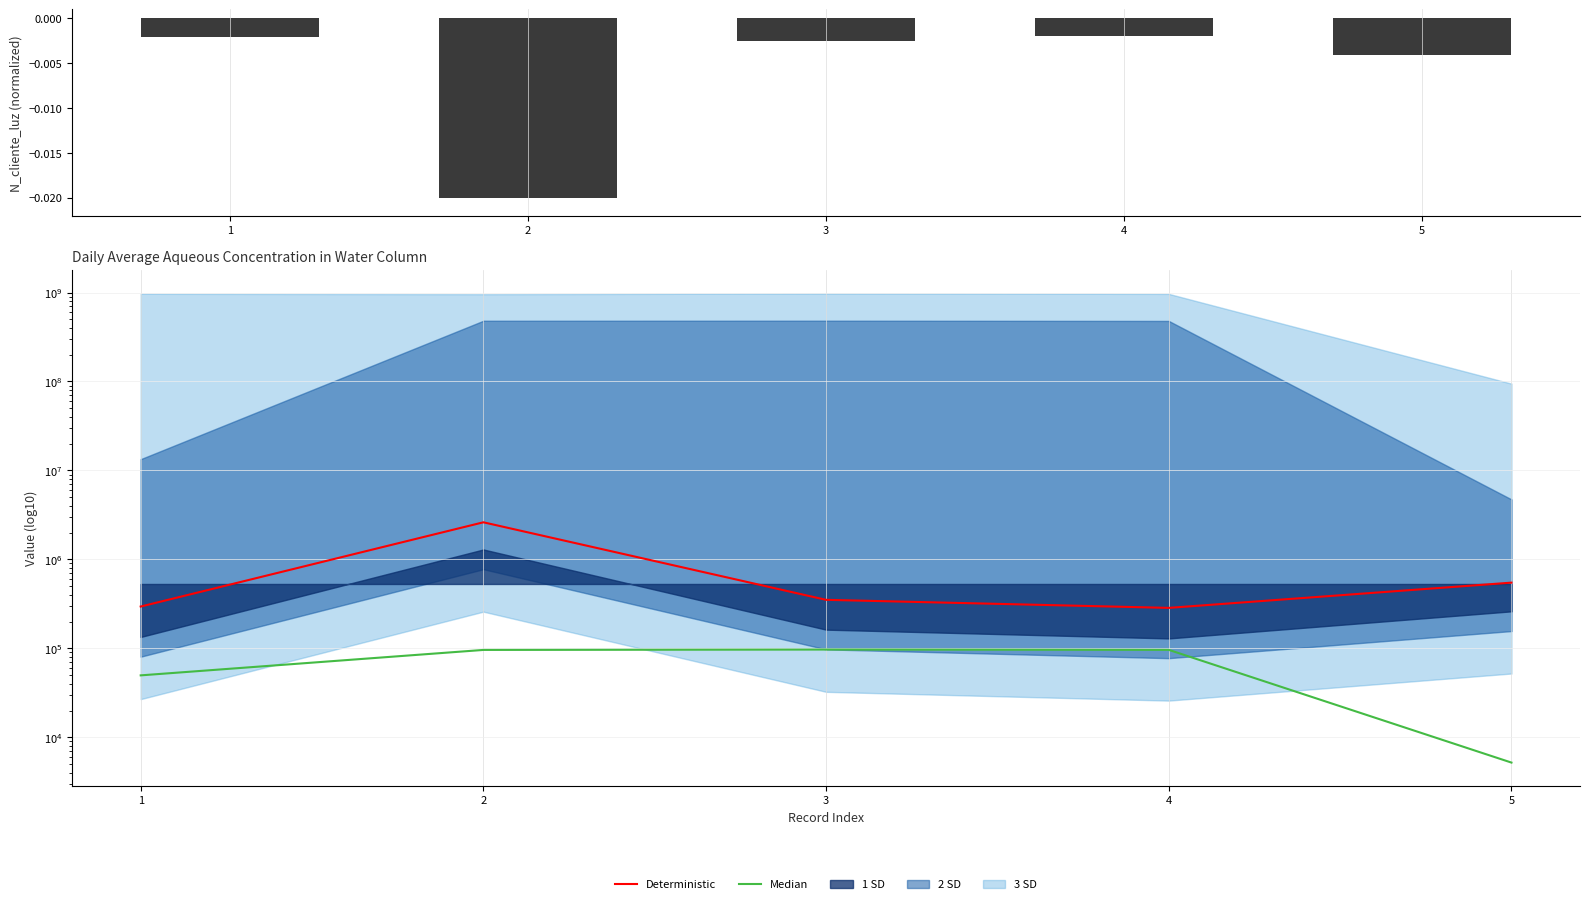

Reading left to right, what are all the values shown in this chart?

N_cliente_luz: 1=-0.0	2=-0.0	3=-0.0	4=-0.0	5=-0.0
Deterministic: 1=295204.7	2=2612784.7	3=351202.8	4=285133.9	5=548036.9
Median: 1=49714.2	2=96033.5	3=96965.3	4=96206.9	5=5201.1